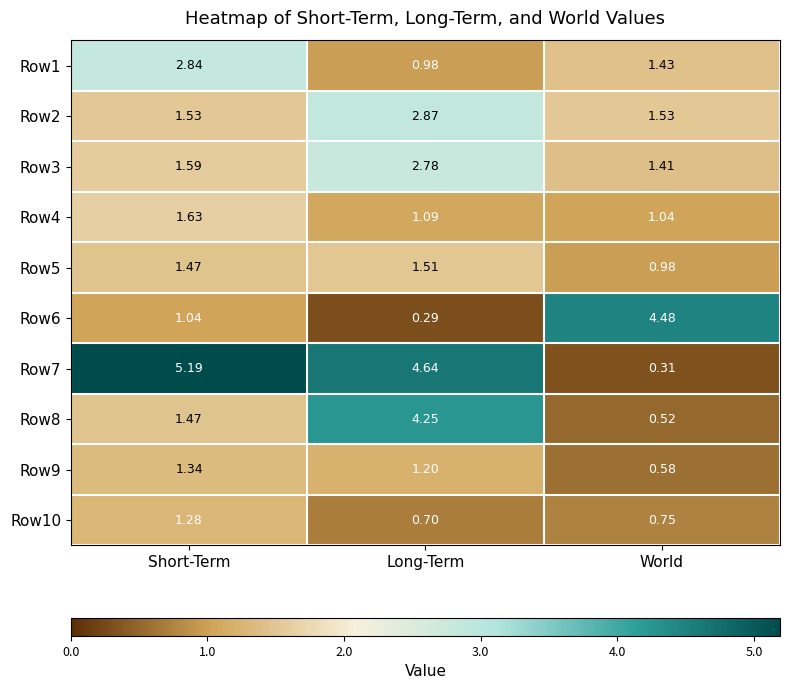

At which label does Row6 first exceed 1?

Short-Term